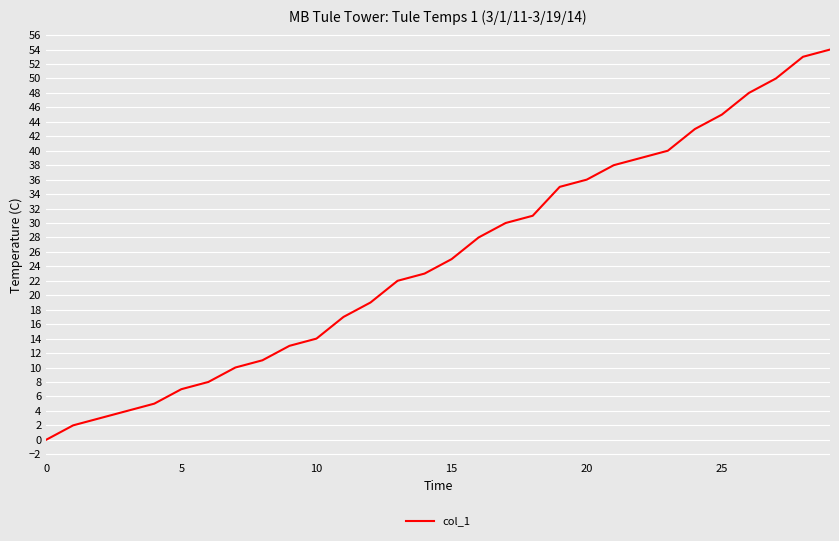

What is the greatest value displayed?

54